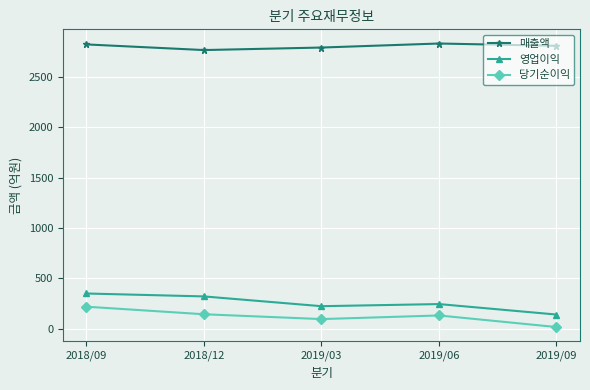

At which category does 당기순이익 reach its first local valley?

2019/03